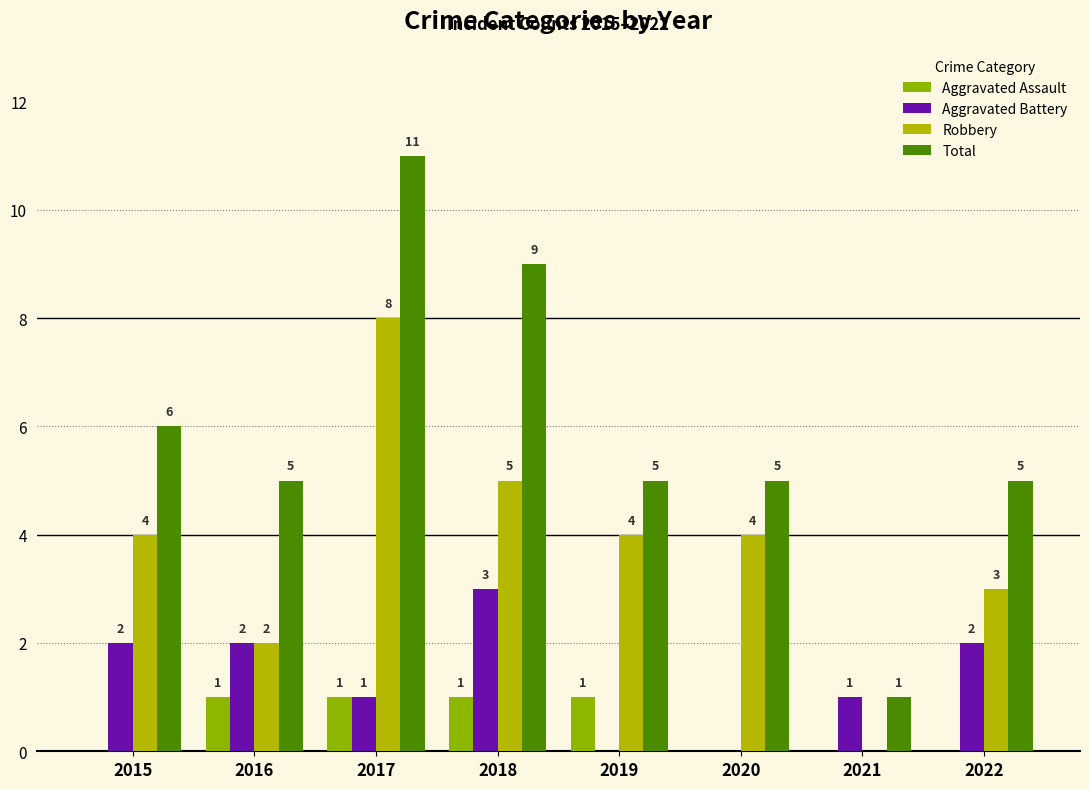

Is it true that Aggravated Battery equals 4 at 2018?

False